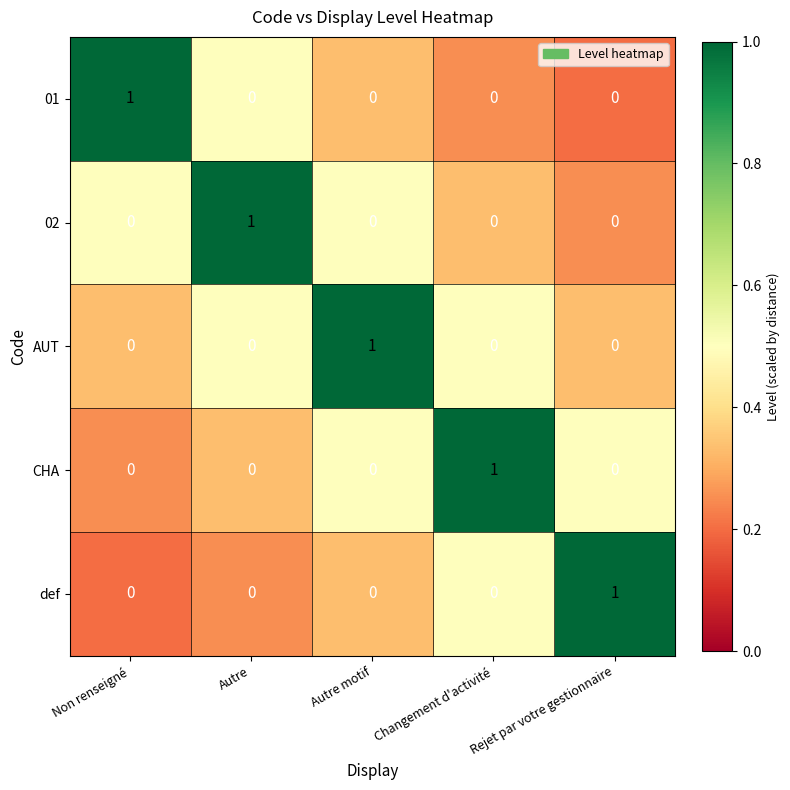

At which label does 02 reach its peak?

Autre